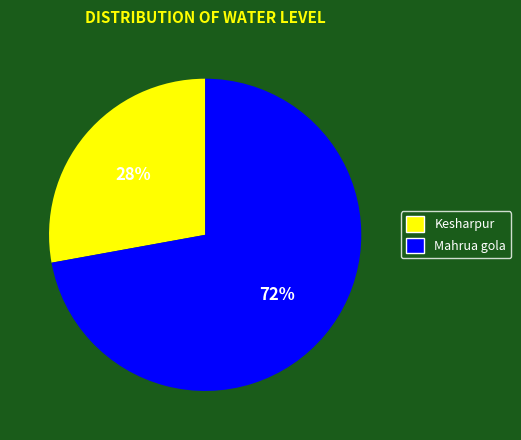

Rank the categories by value from lowest to highest.

Kesharpur, Mahrua gola